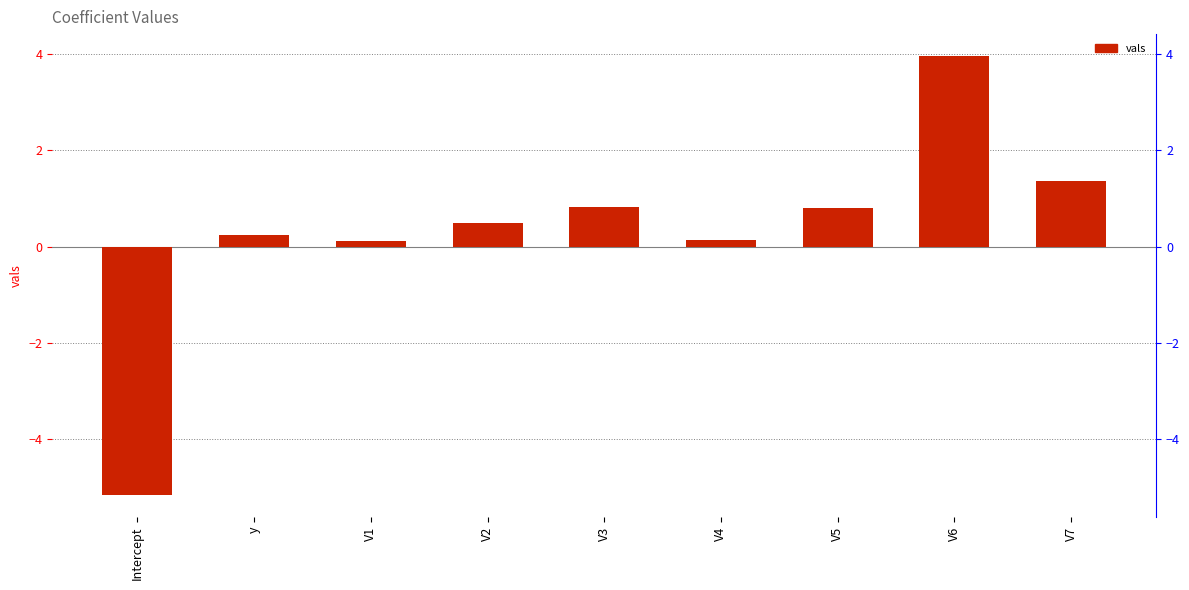

What is the value of the 9th bar from the left?

1.4